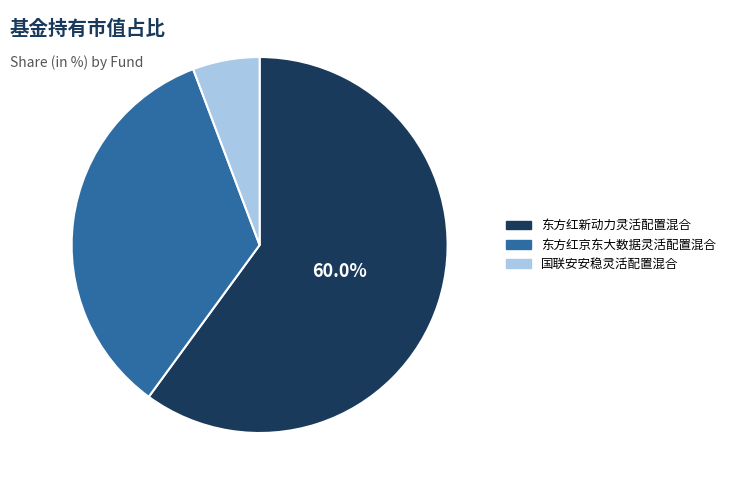

To the nearest percent, what is the average slice percentage?

33%